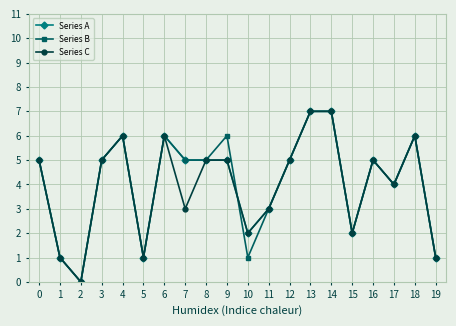

At which category does Series B reach its first local peak?

4